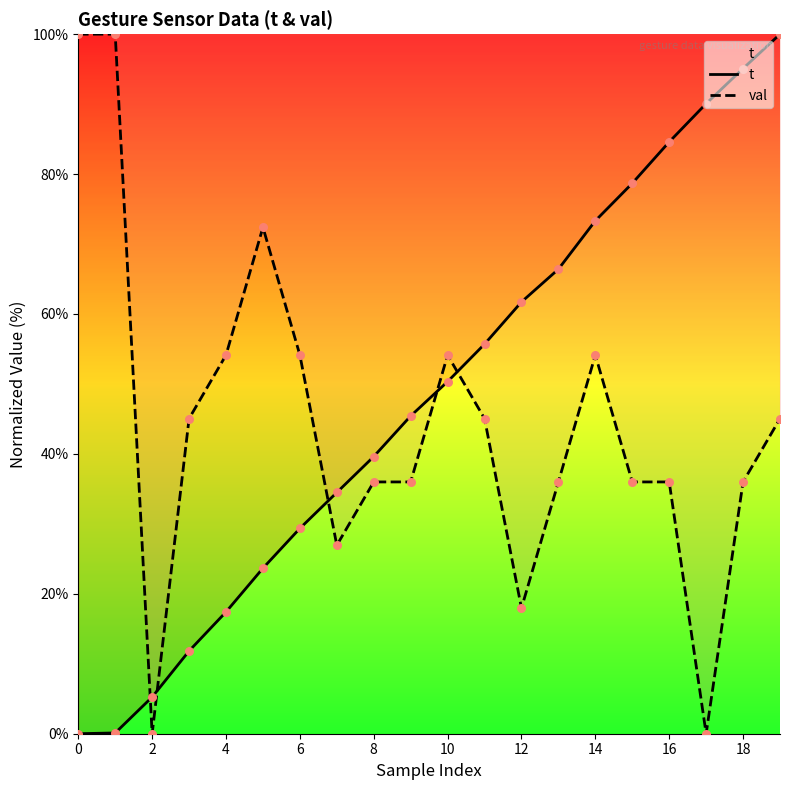

Which series contains the lowest Y value?

t